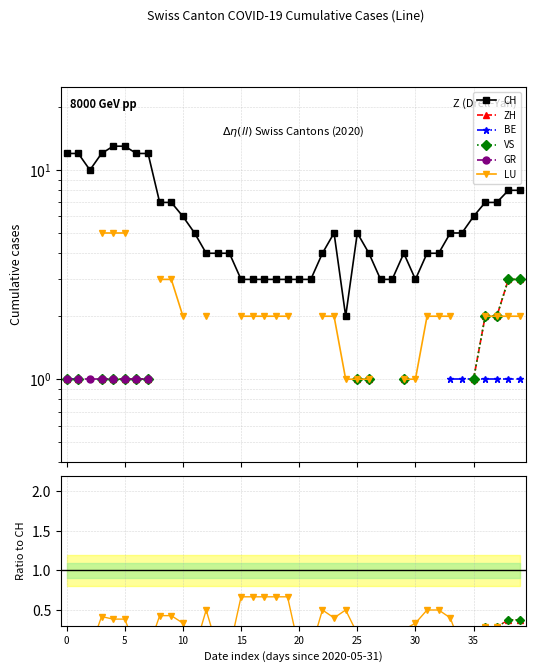

Which has a higher value, 28 or 31?

31